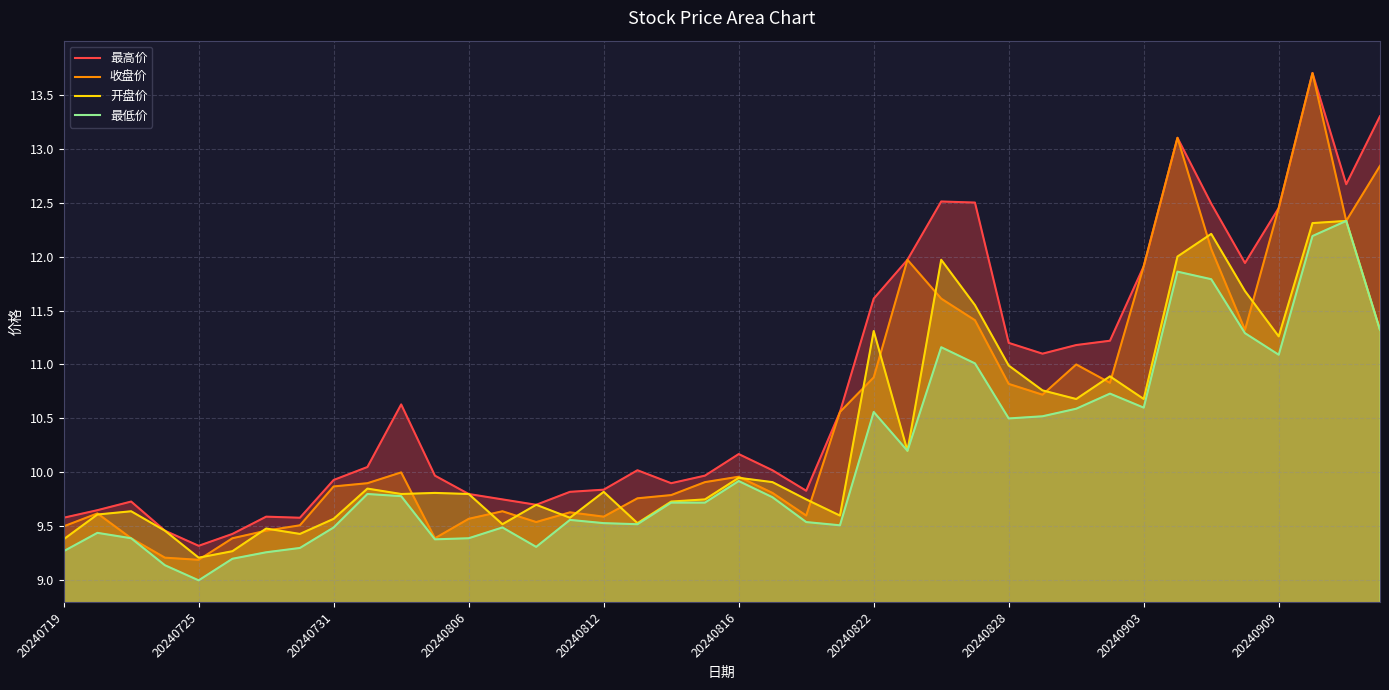

True or false: 最高价 and 收盘价 cross at least once.

False